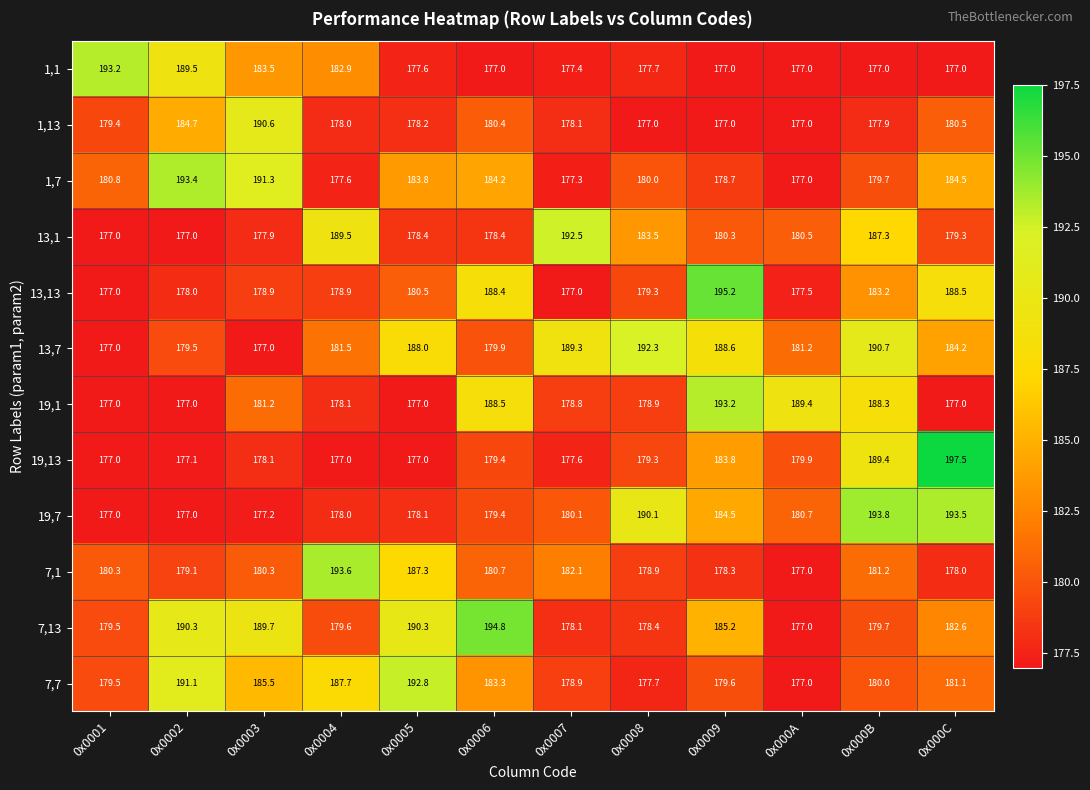

Which series changed the most between 0x0009 and 0x000B?

13,13